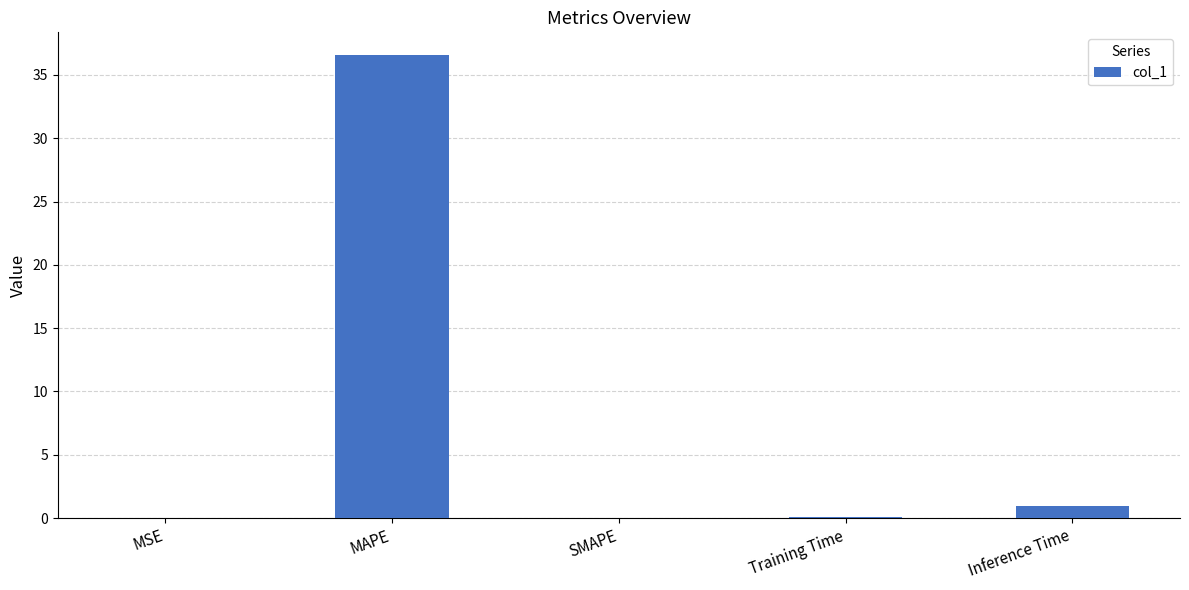

What is the sum of the values at Training Time and MAPE?

36.6